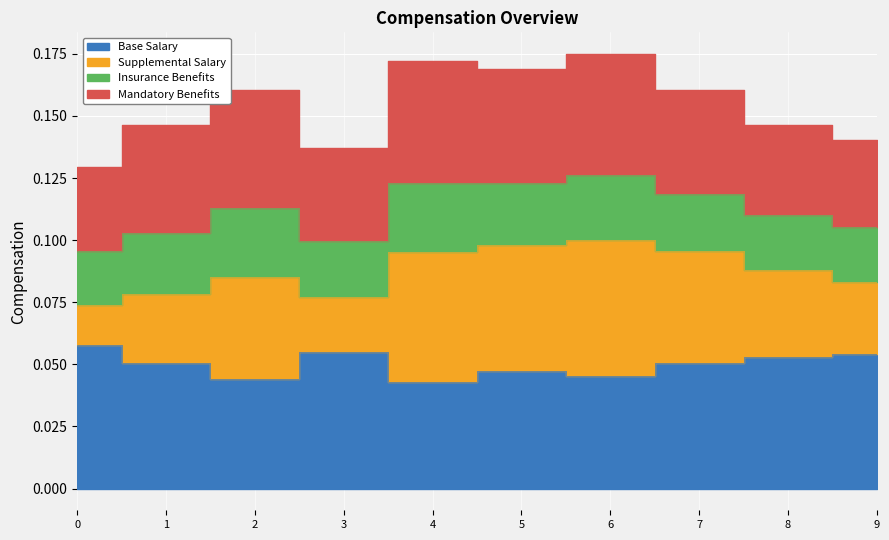

True or false: Supplemental Salary and Base Salary intersect in this chart.

False